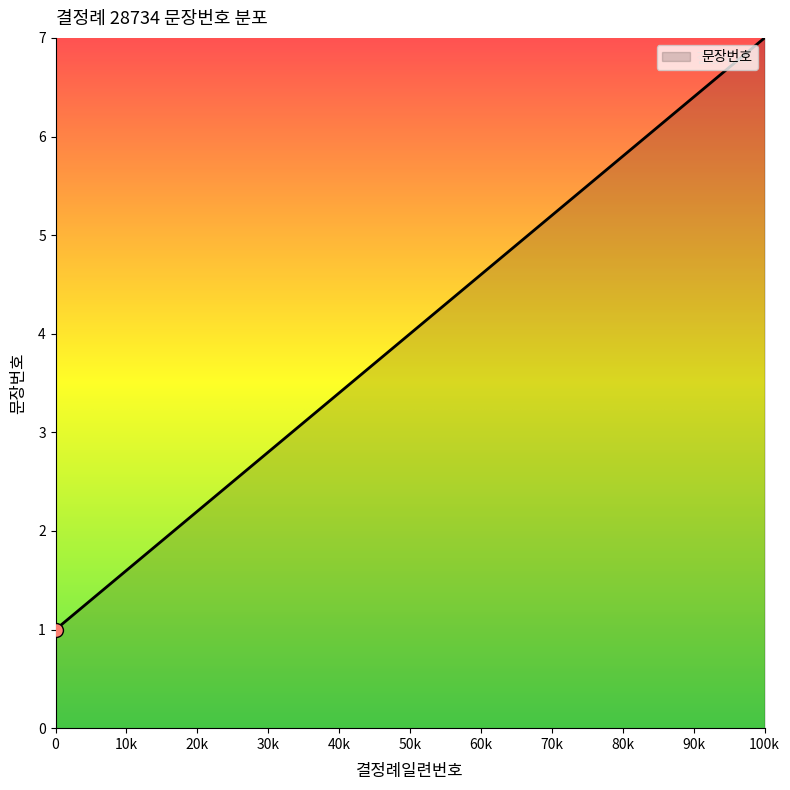

What is the maximum value shown in the chart?

7